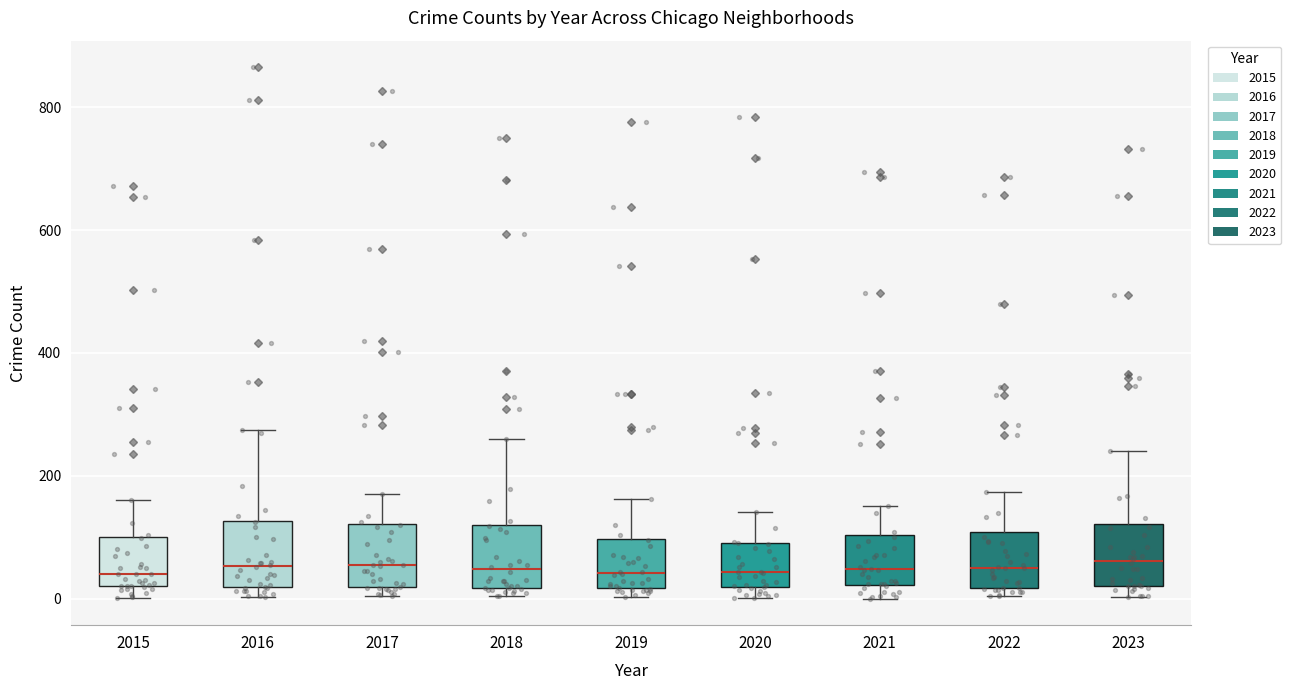

Reading left to right, read every box against the y-axis: the position of its median line, the range the box covers, and the ends of its whiskers. The values are not printed on the chart, so give them approximately, as read against the axis.

2015: median 40, box 20 to 100, whiskers 0 to 160
2016: median 60, box 20 to 120, whiskers 0 to 280
2017: median 60, box 20 to 120, whiskers 0 to 180
2018: median 40, box 20 to 120, whiskers 0 to 260
2019: median 40, box 20 to 100, whiskers 0 to 160
2020: median 40, box 20 to 100, whiskers 0 to 140
2021: median 40, box 20 to 100, whiskers 0 to 160
2022: median 60, box 20 to 100, whiskers 0 to 180
2023: median 60, box 20 to 120, whiskers 0 to 240